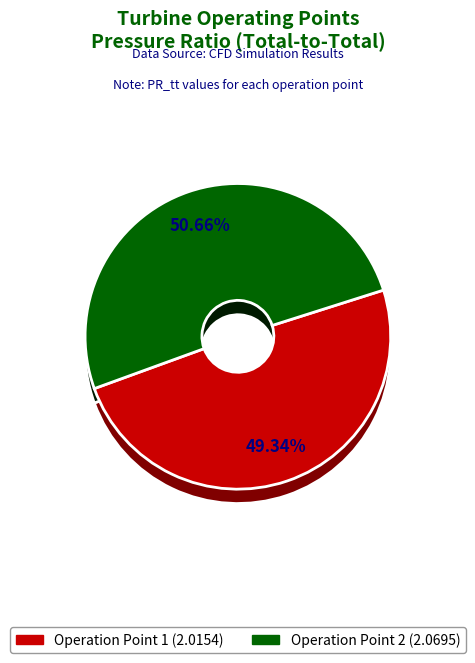

Count the number of slices in the pie.

2